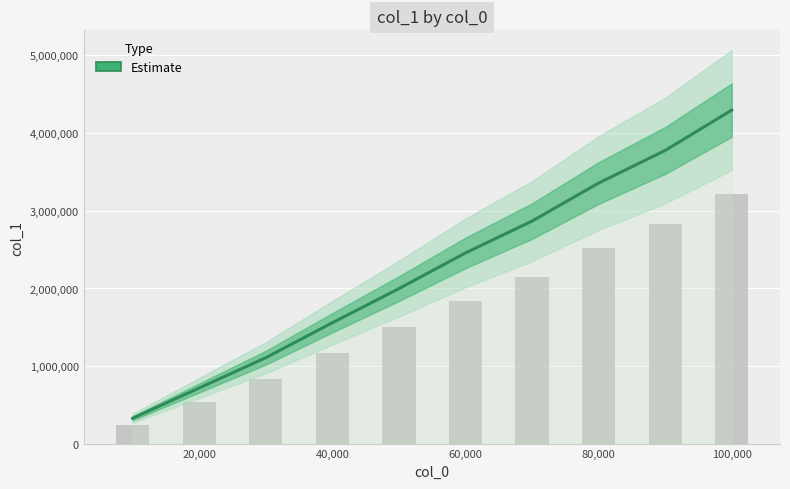

What is the approximate value at 20,000, to the nearest 50?

719300